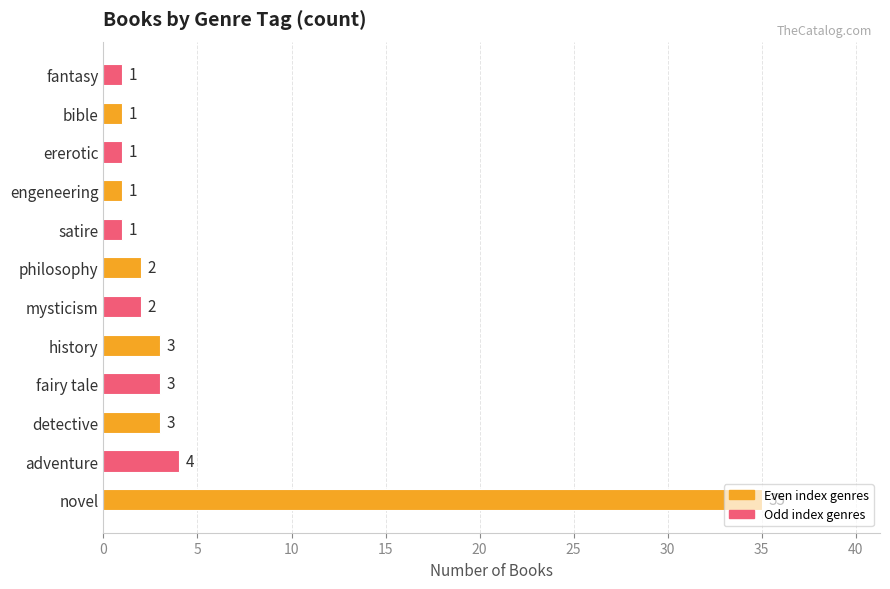

What is the maximum value shown in the chart?

35